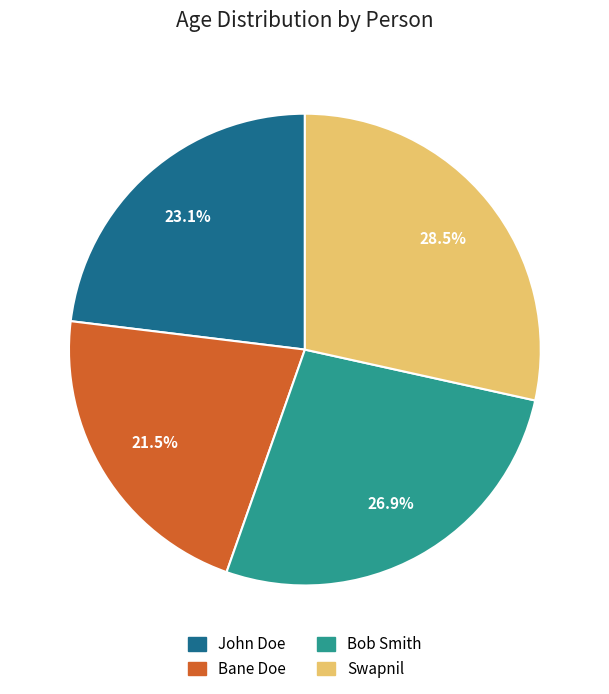

Is there any slice that represents more than half of the pie?

No